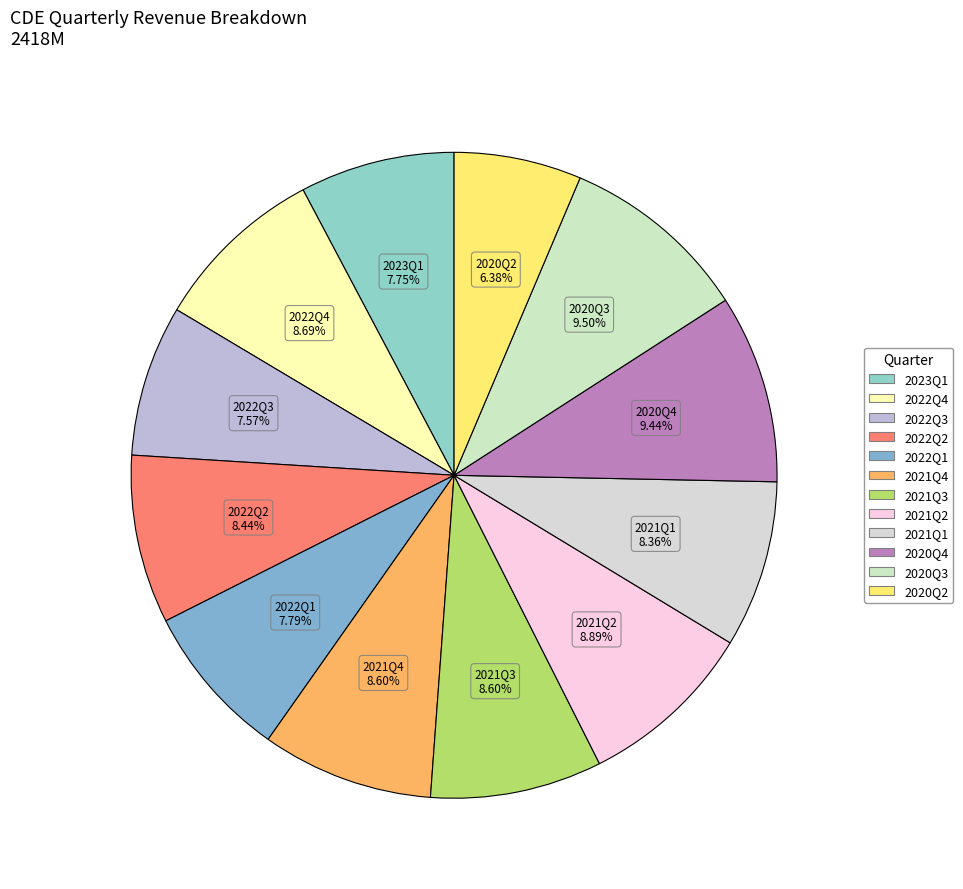

Is there a majority slice in this chart?

No